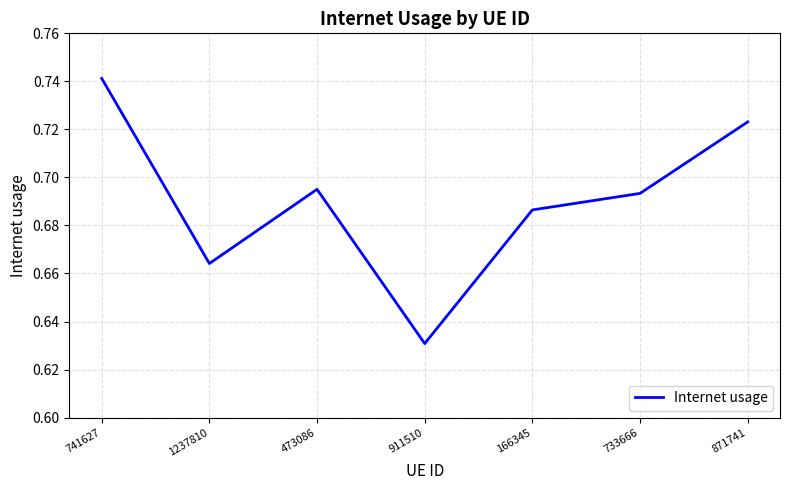

How many interior local valleys (lower than both neighbors) does the data have?

2